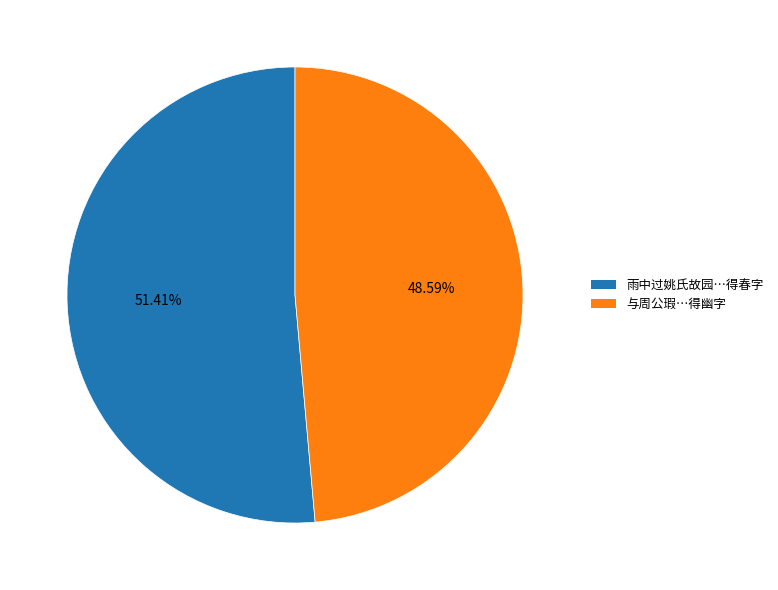

Which category has the smallest portion of the pie?

与周公瑕…得幽字